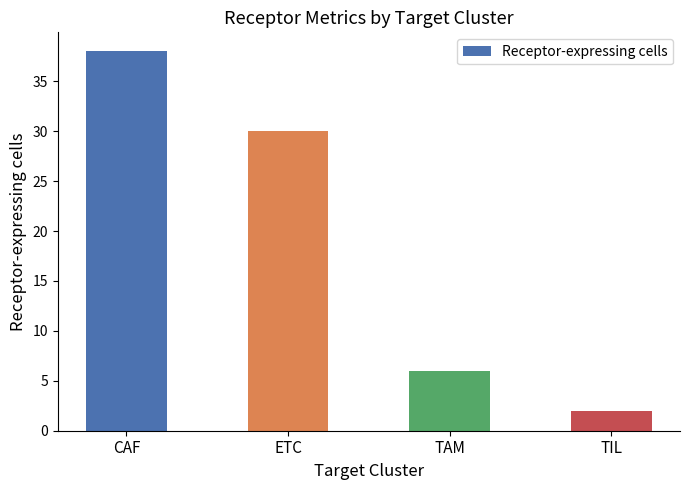

Which label corresponds to the smallest value in the chart?

TIL